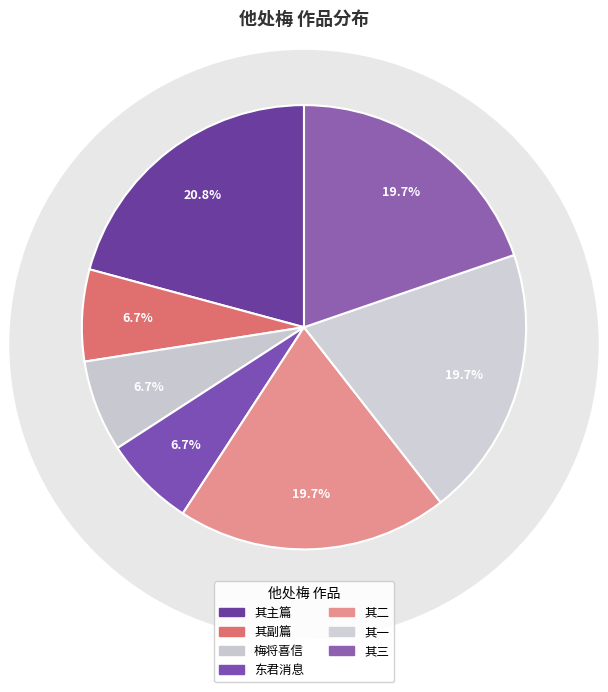

Count the number of slices in the pie.

7